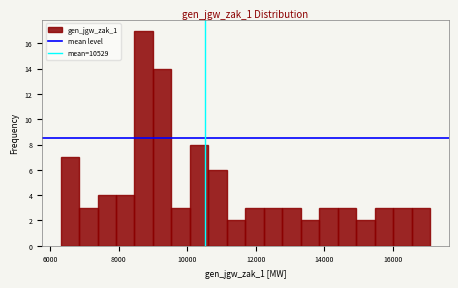

Around what value on the x-axis is the tallest bar? Give the approximate position of its centre, as read against the axis.

8800